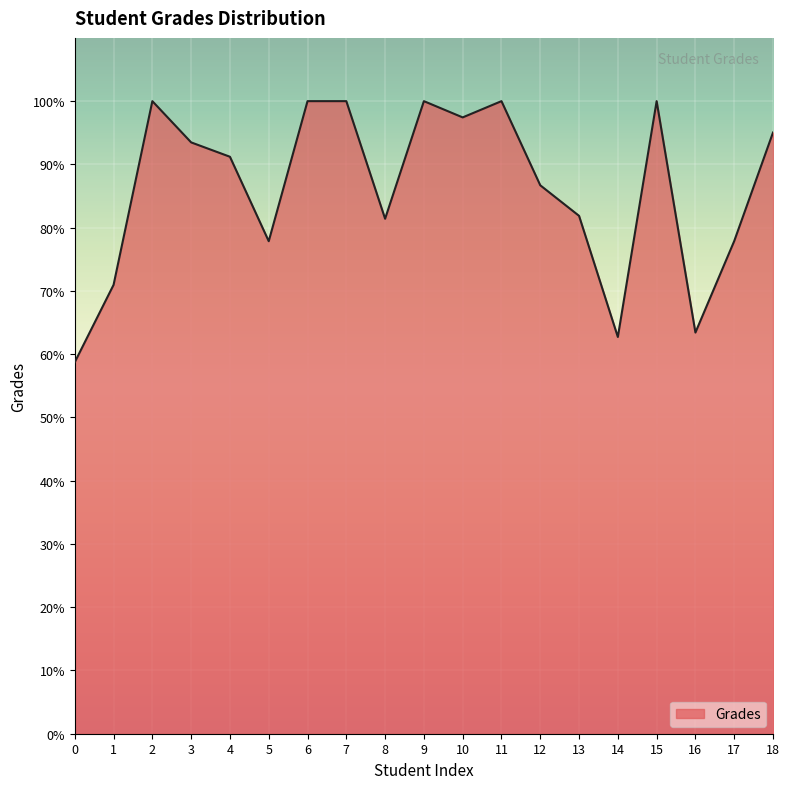

True or false: the data shows 27.7 at 9.

False